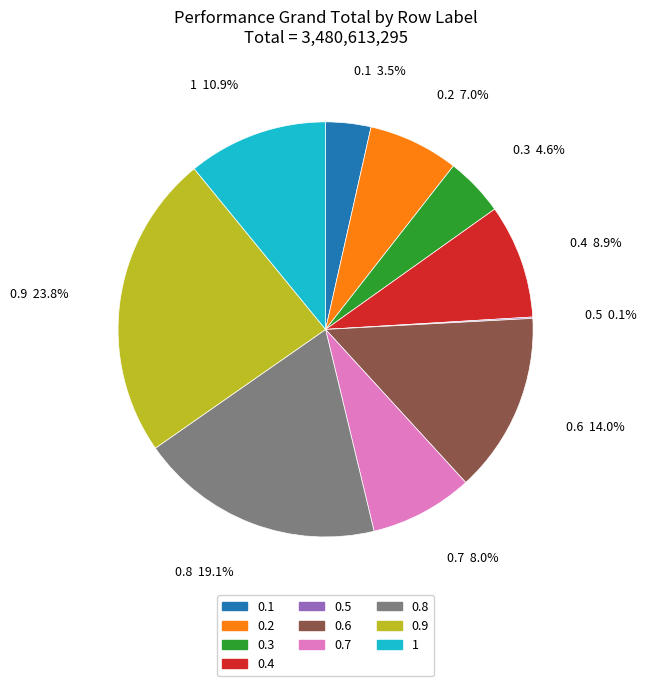

What percentage do 1 and 0.1 together represent?

14.4%